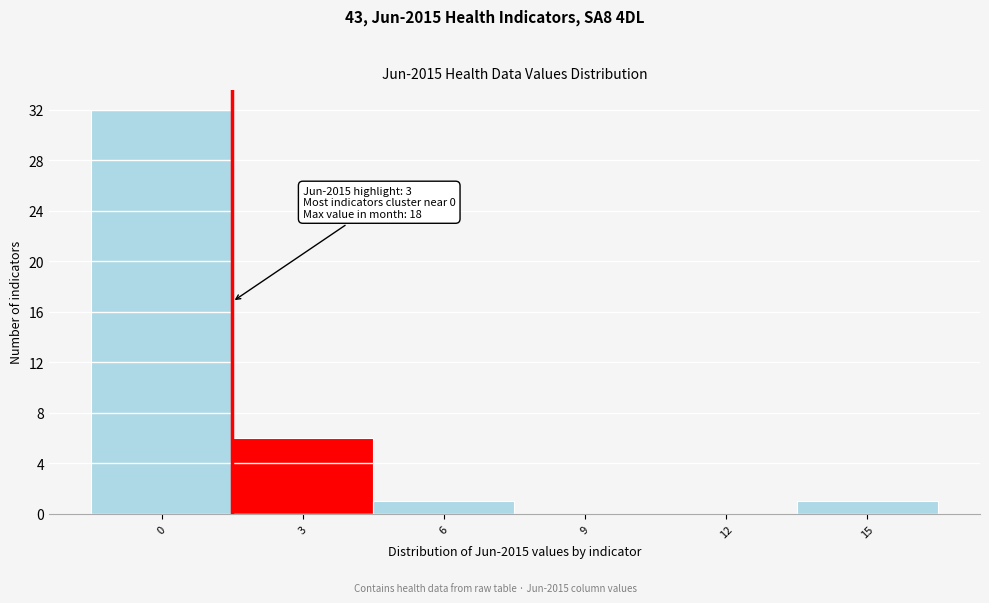

Reading left to right, what are all the values shown in this chart?

0=32	3=6	6=1	9=0	12=0	15=1